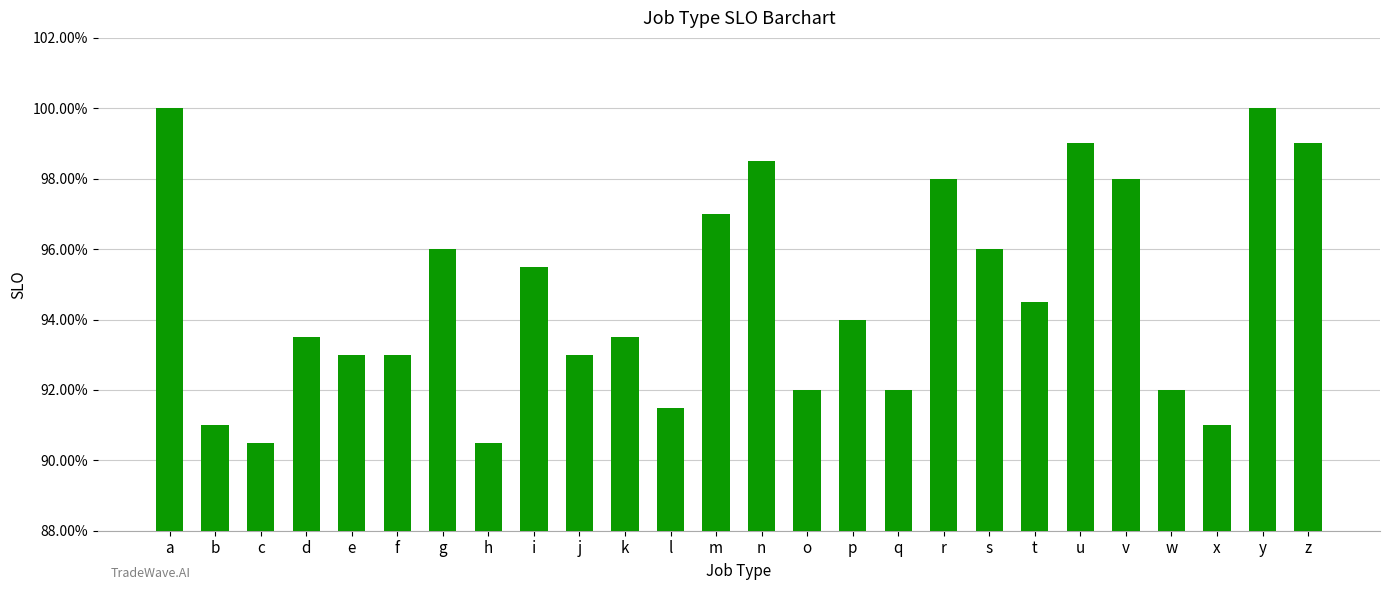

Count the number of data series in this chart.

1